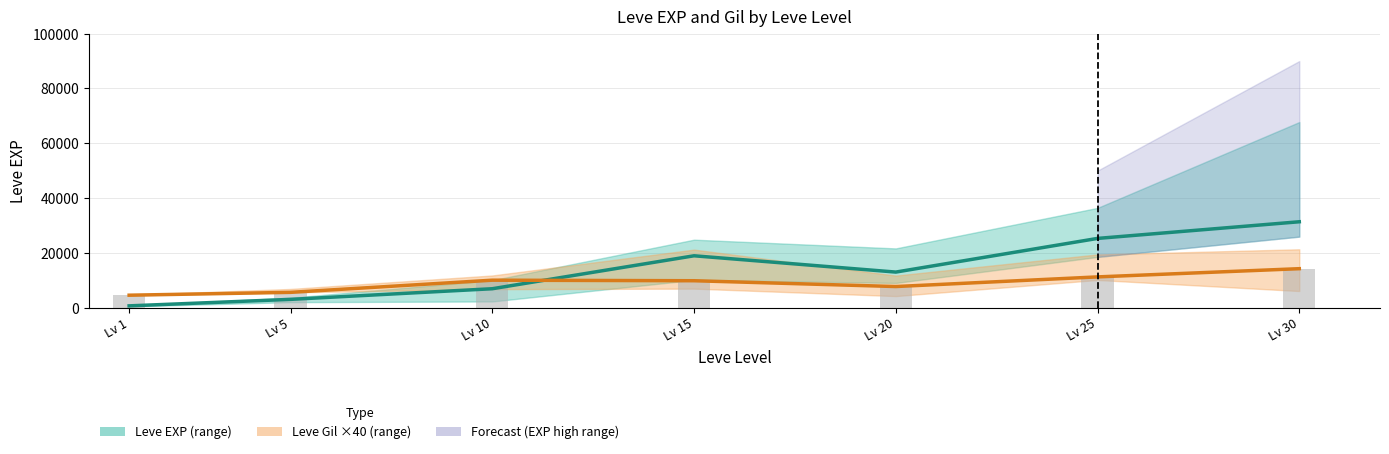

How many data points in Leve EXP (mid) are above 12960?

3